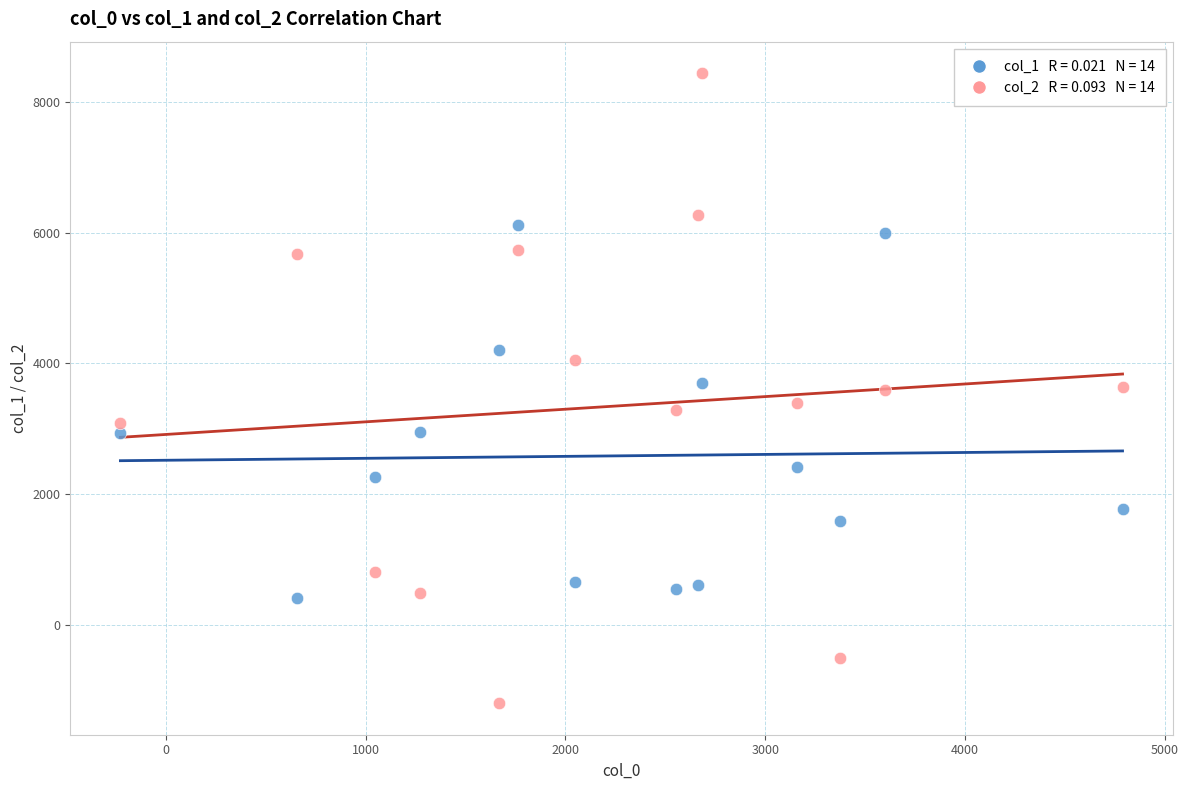

Across all data points, what is the range of X values (max minus min)?

5016.4